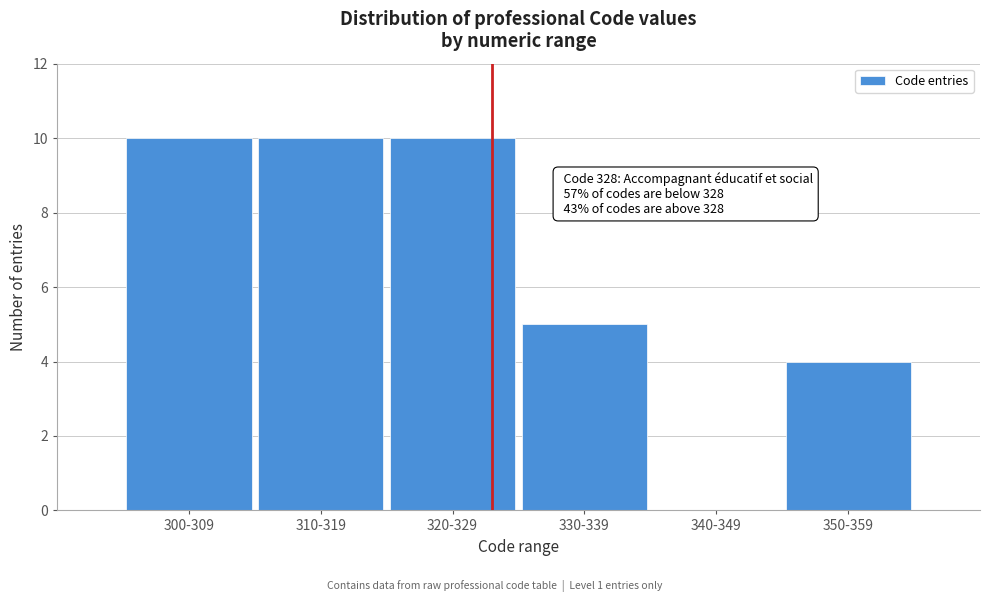

Reading left to right, what are all the values shown in this chart?

300-309=10	310-319=10	320-329=10	330-339=5	340-349=0	350-359=4